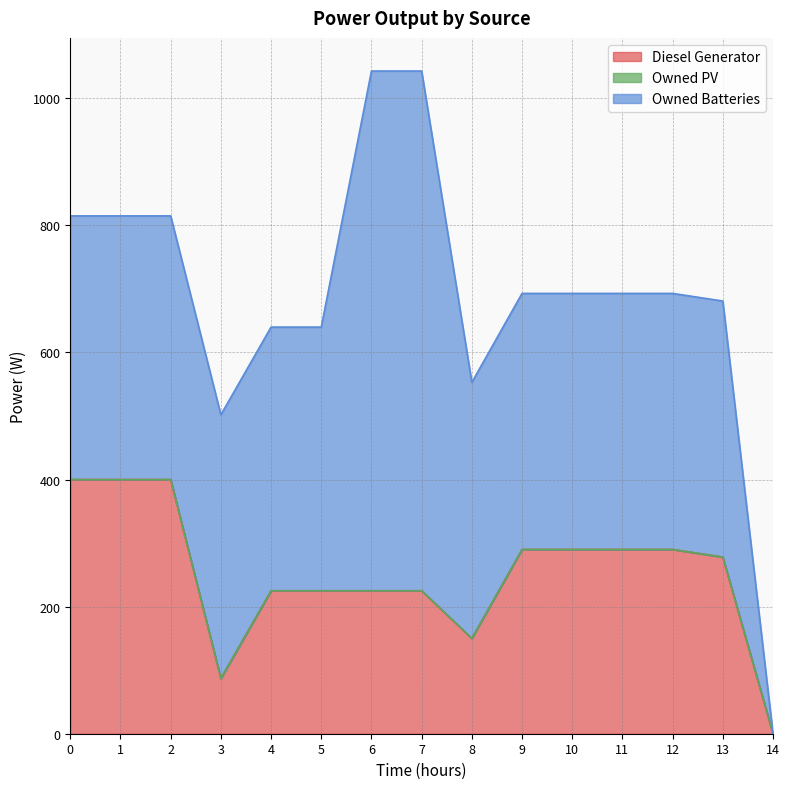

List the series in order of their peak value, lowest first.

Owned PV, Diesel Generator, Owned Batteries